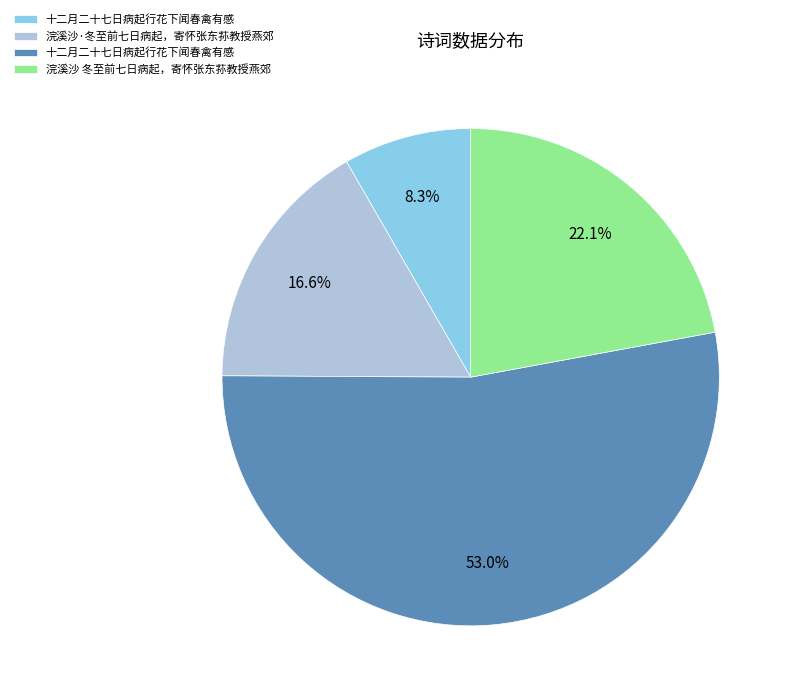

How many segments does this pie chart have?

4